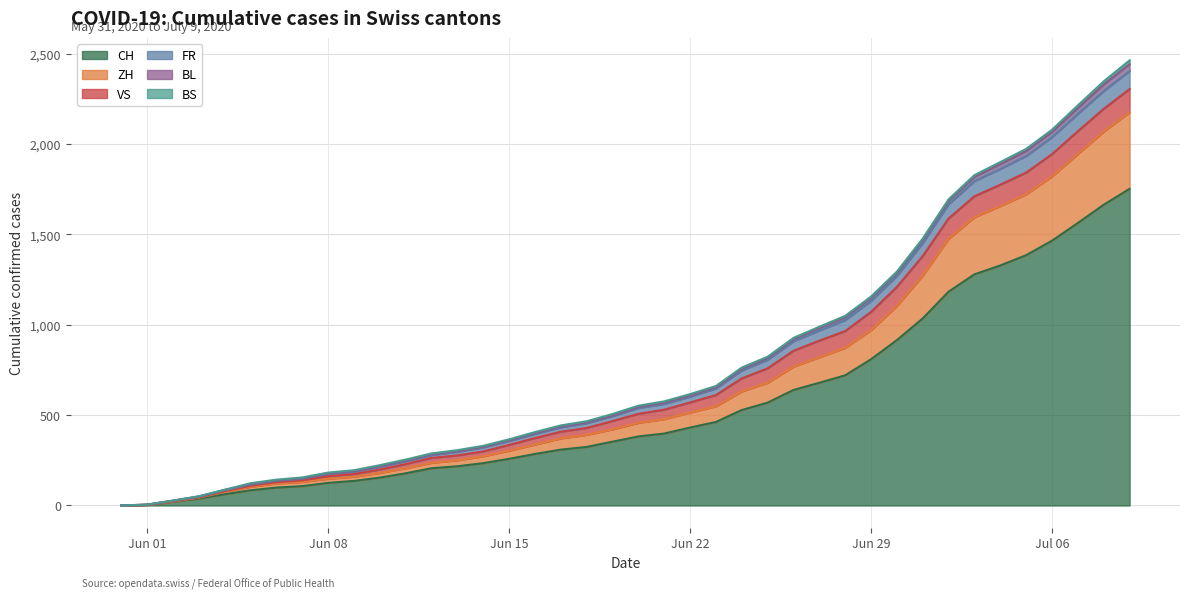

True or false: FR and BL intersect in this chart.

False